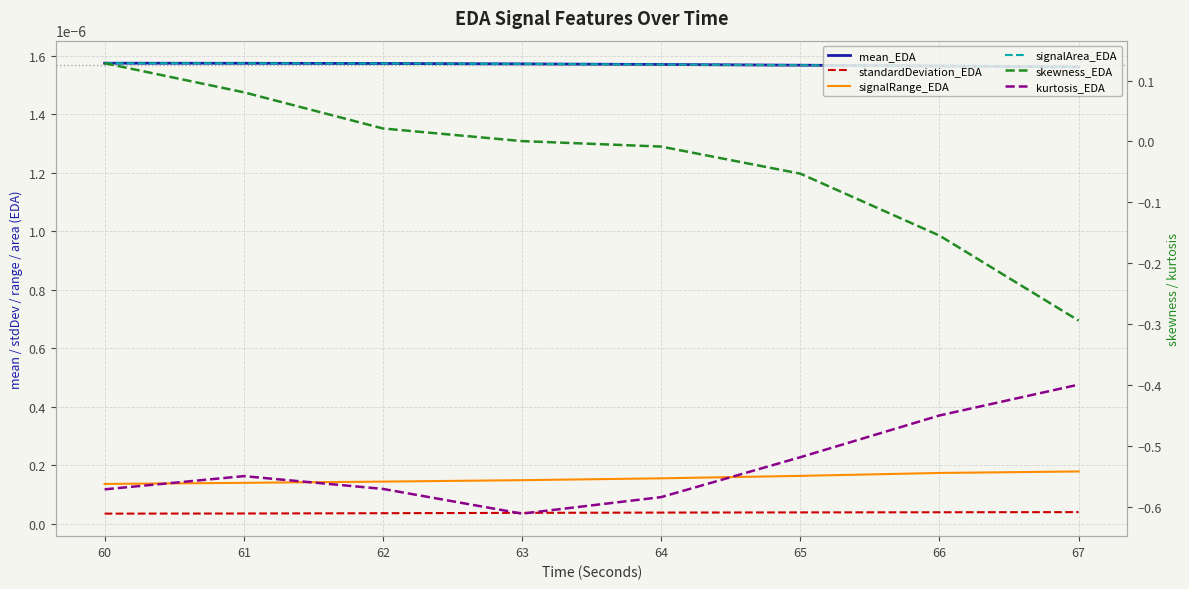

Where does the skewness_EDA series first go above 0?

60